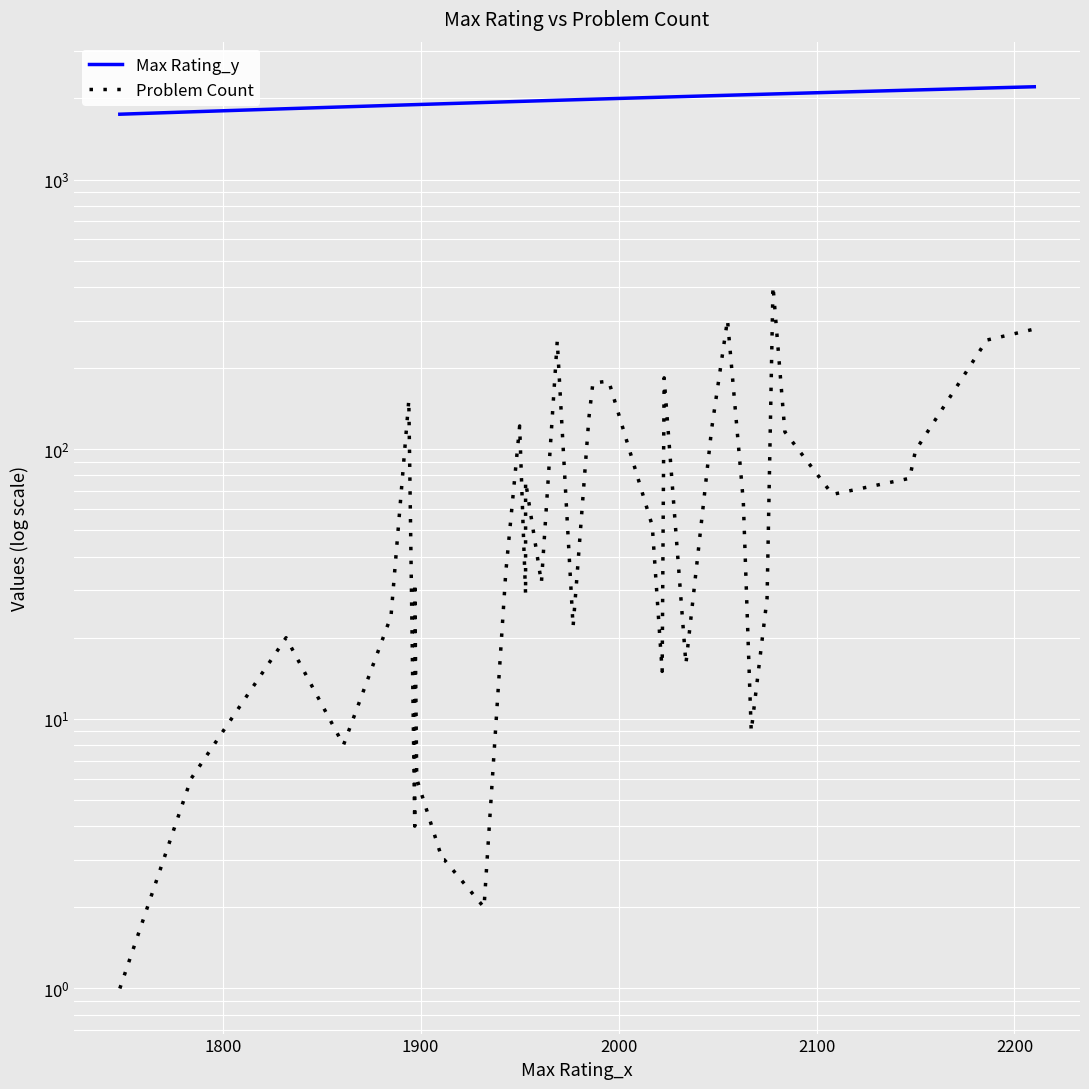

What is the average value of the Max Rating_y series?

1986